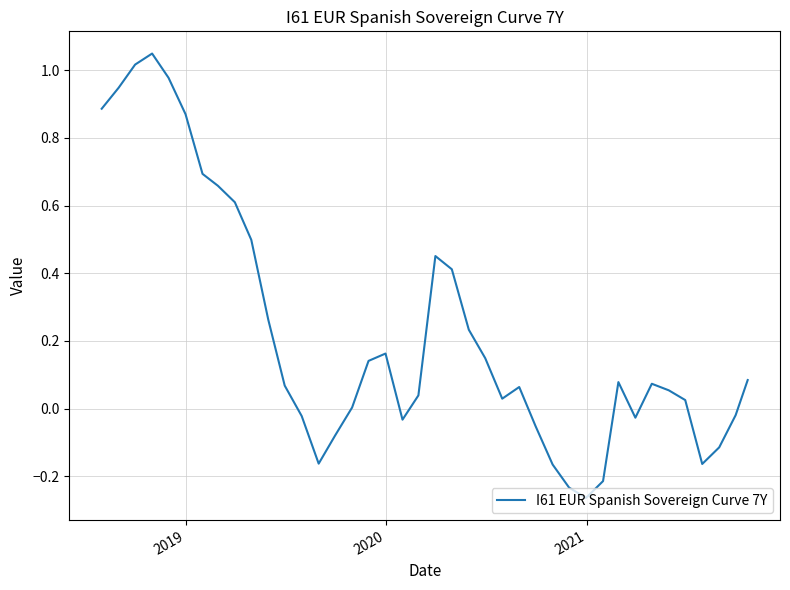

What is the average value?

0.2